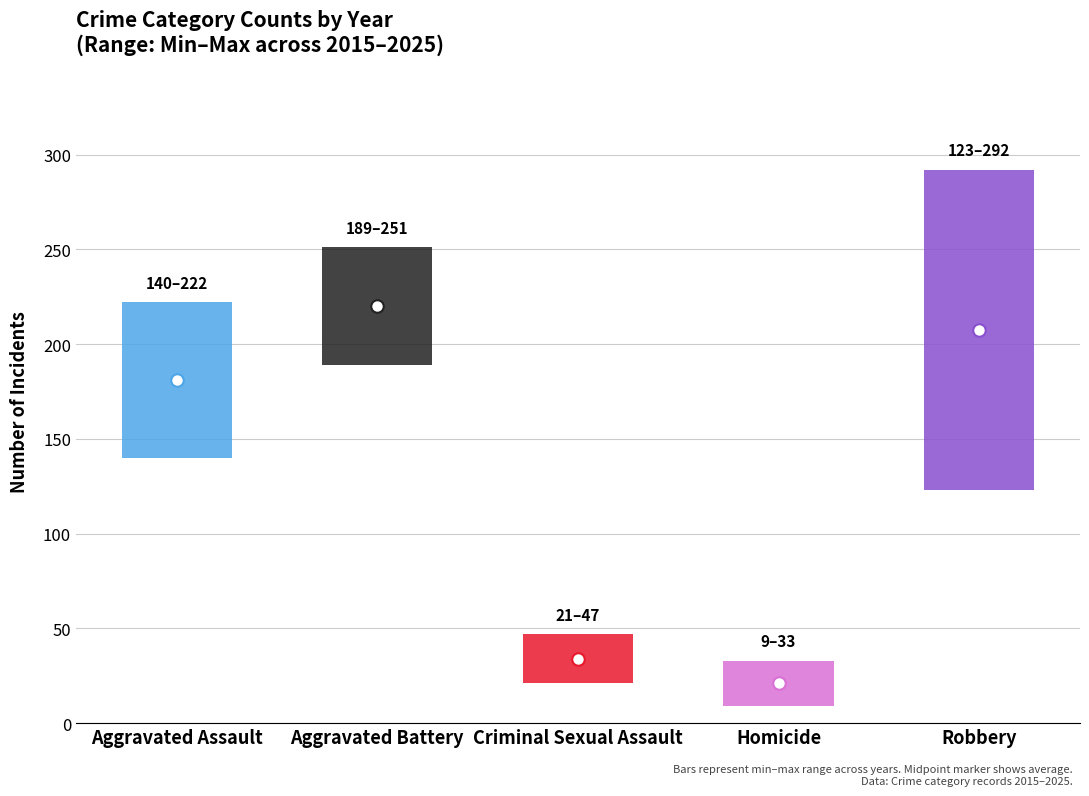

Between 2019 and 2021, which series saw the biggest shift?

Robbery